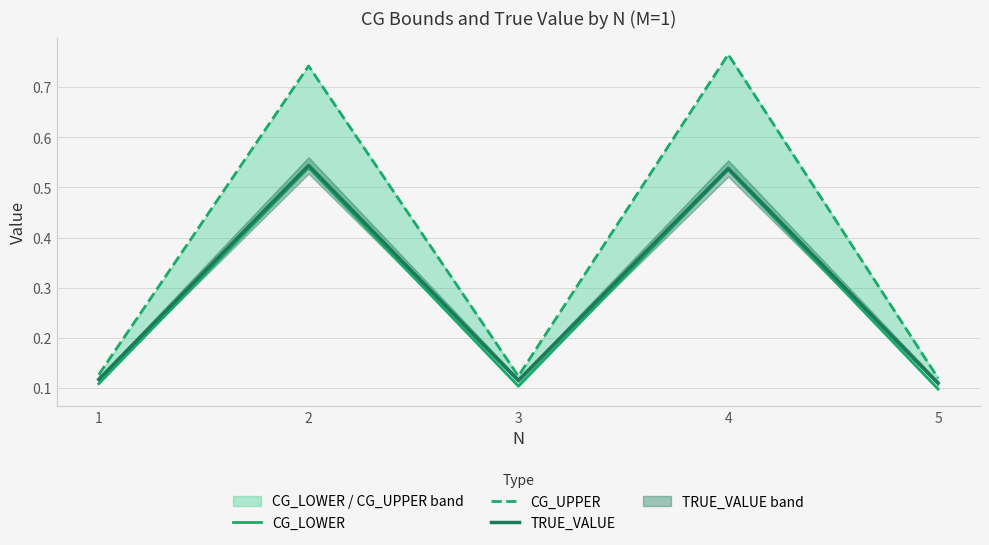

Between 2 and 1, which is larger?

2